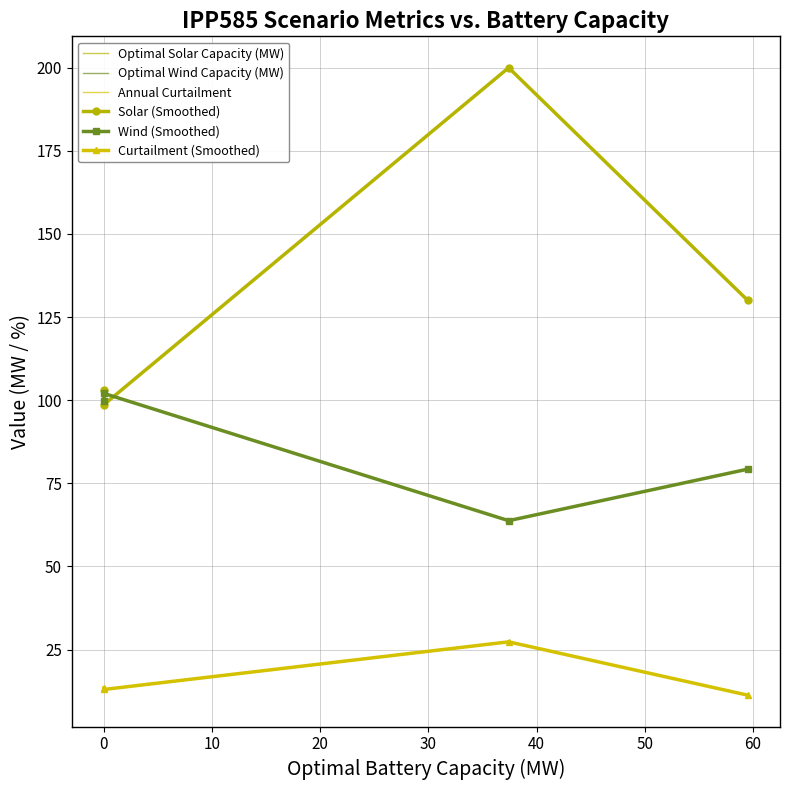

What is the approximate value of Wind (Smoothed) at 0?

102.0